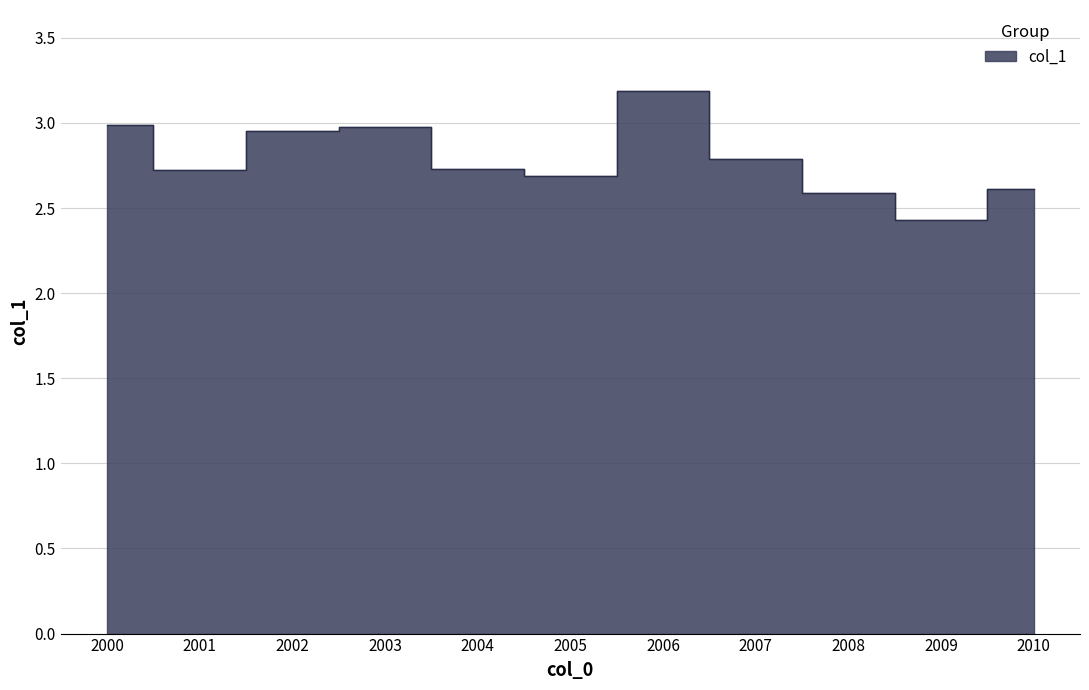

Reading left to right, extract all data points from this chart.

3.0	2.7	2.9	3.0	2.7	2.7	3.2	2.8	2.6	2.4	2.6